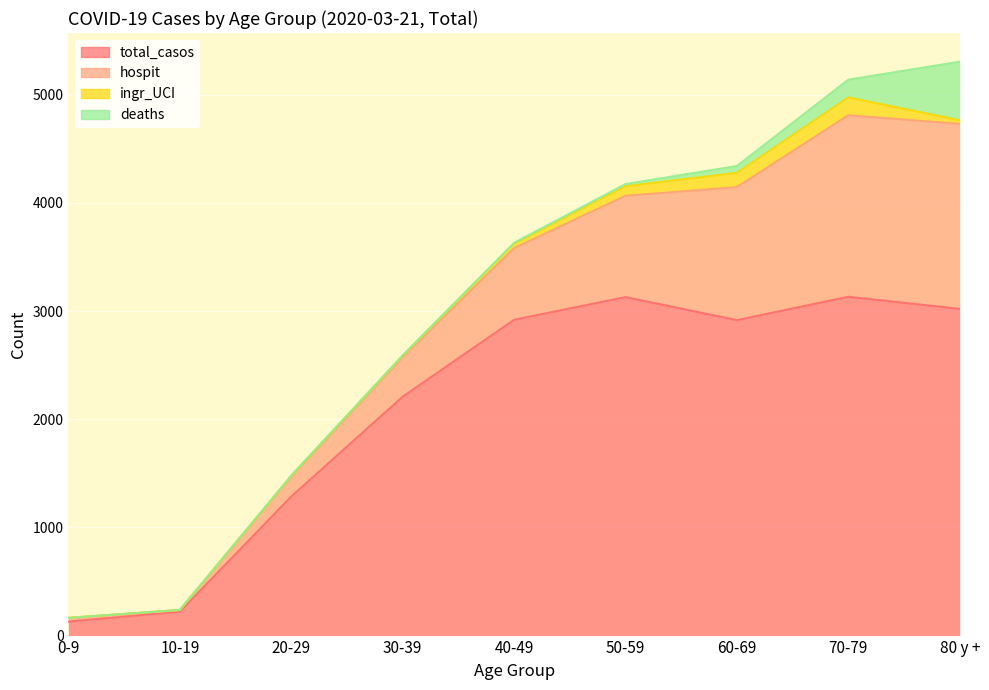

How many interior local valleys does the total_casos series have?

1